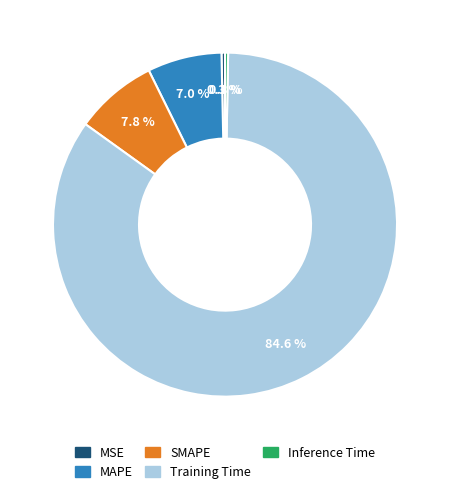

Does Training Time represent more than half of the total?

Yes